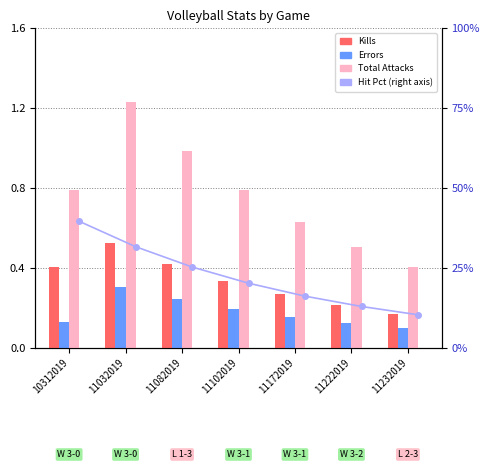

What is the value of the Errors bar at the 6th from the left?

0.1